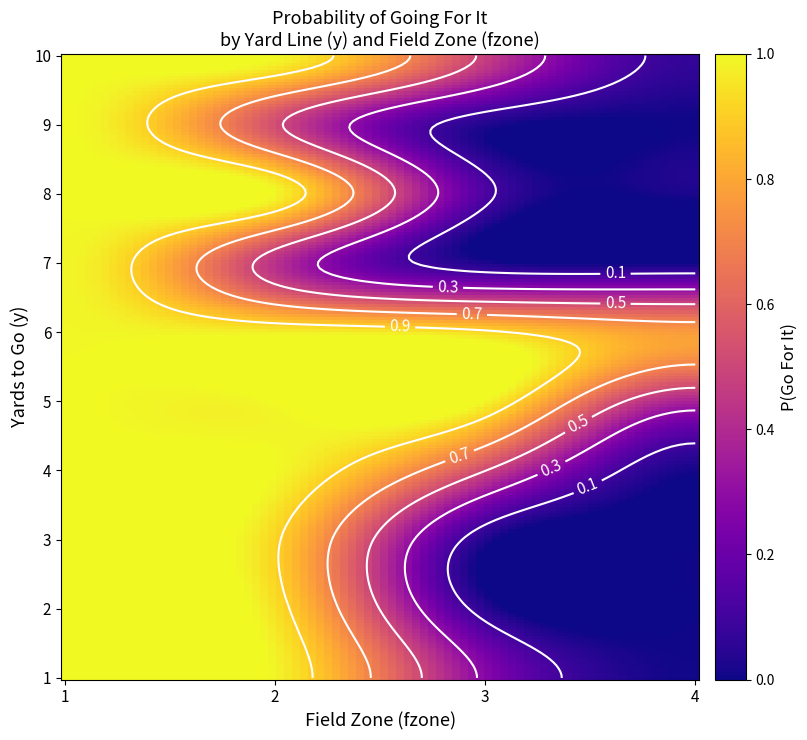

True or false: 8 has a value of 0.4 at 2.

False